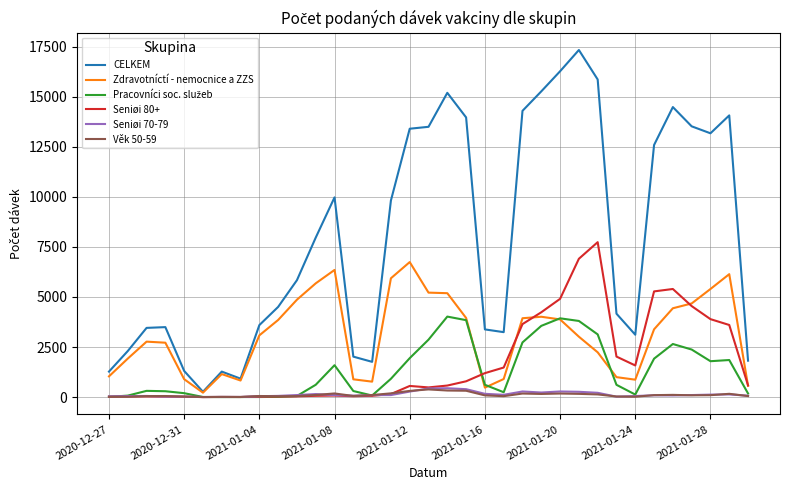

What is the maximum value shown in the chart?

17335